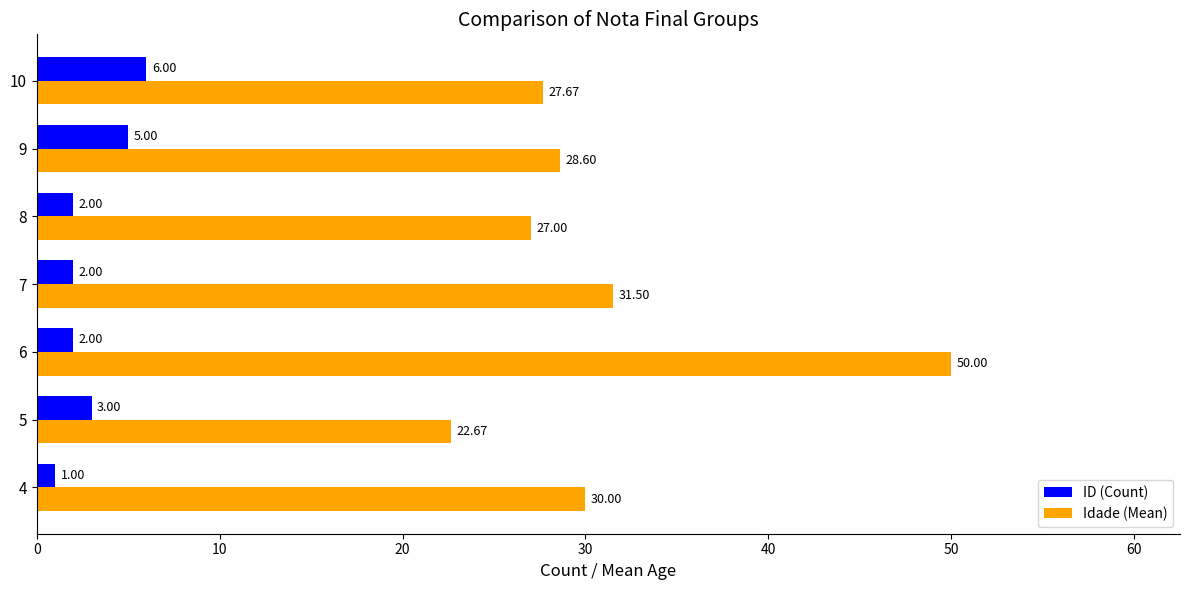

What are all the series names shown in the legend?

ID (Count), Idade (Mean)